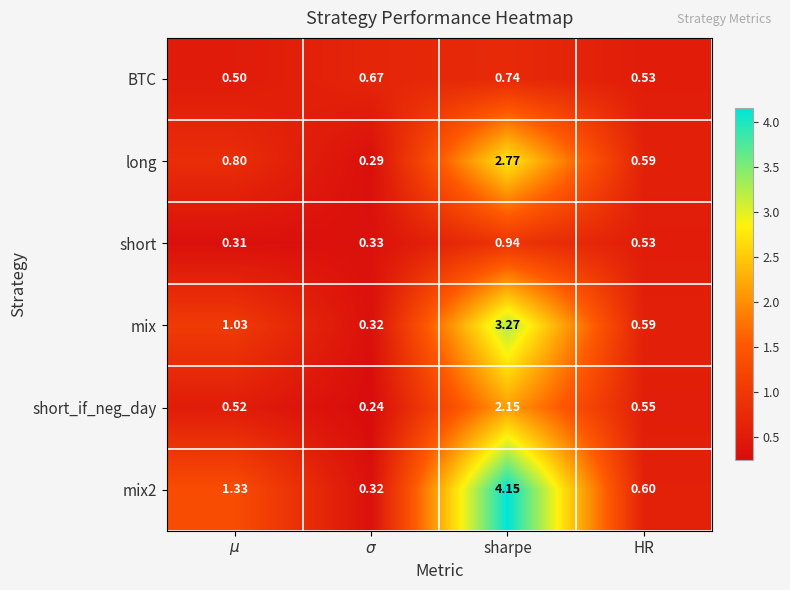

How many distinct data groups are displayed?

6